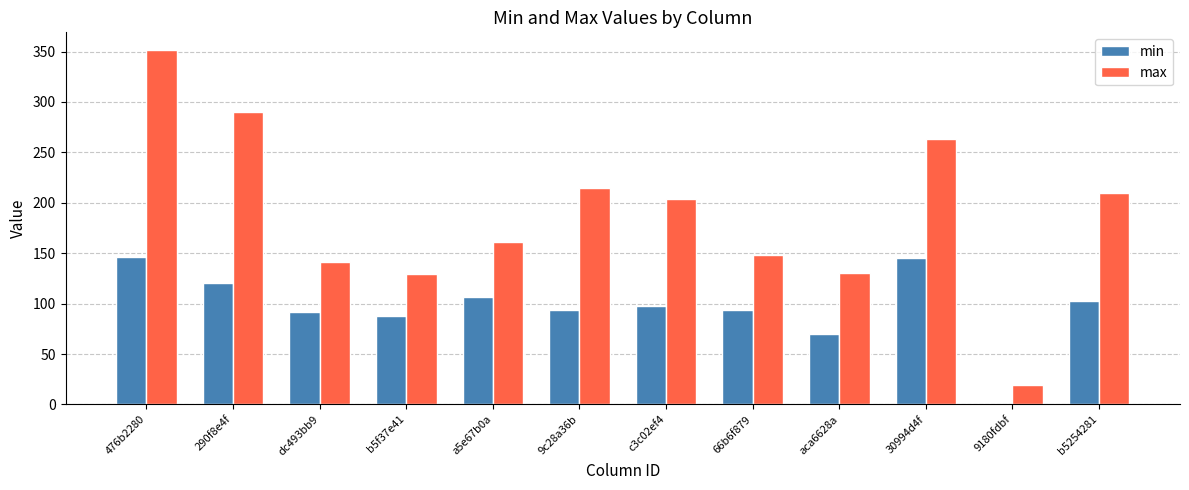

Is the value of max at c3c02ef4 greater than the value of min at b5254281?

Yes